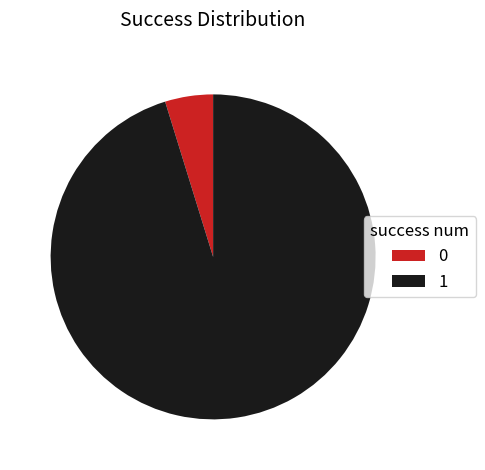

How many segments does this pie chart have?

2